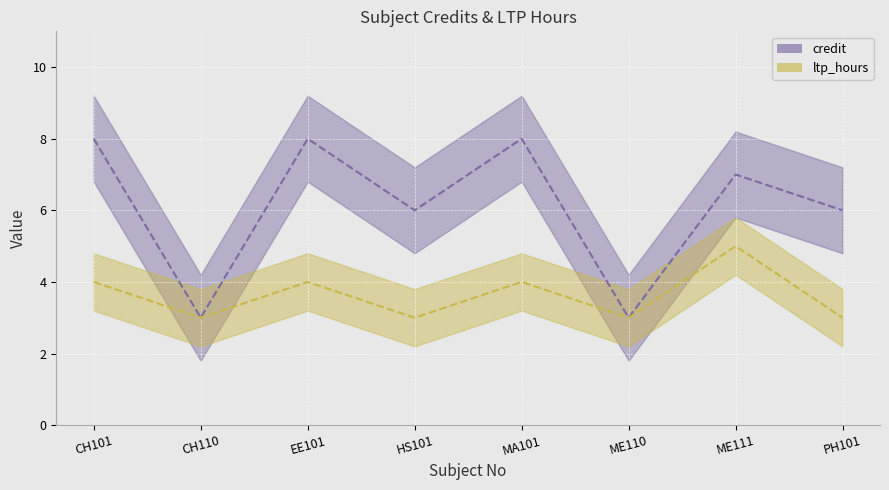

Rank the series by their maximum value, from highest to lowest.

credit, ltp_hours